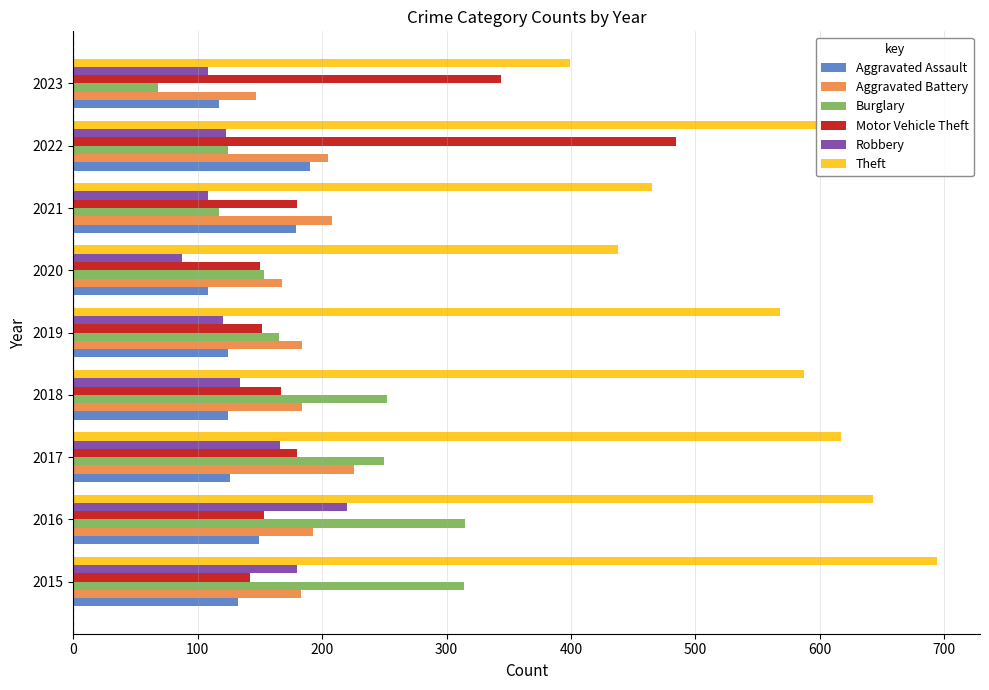

Which label corresponds to the smallest value in the chart?

2023